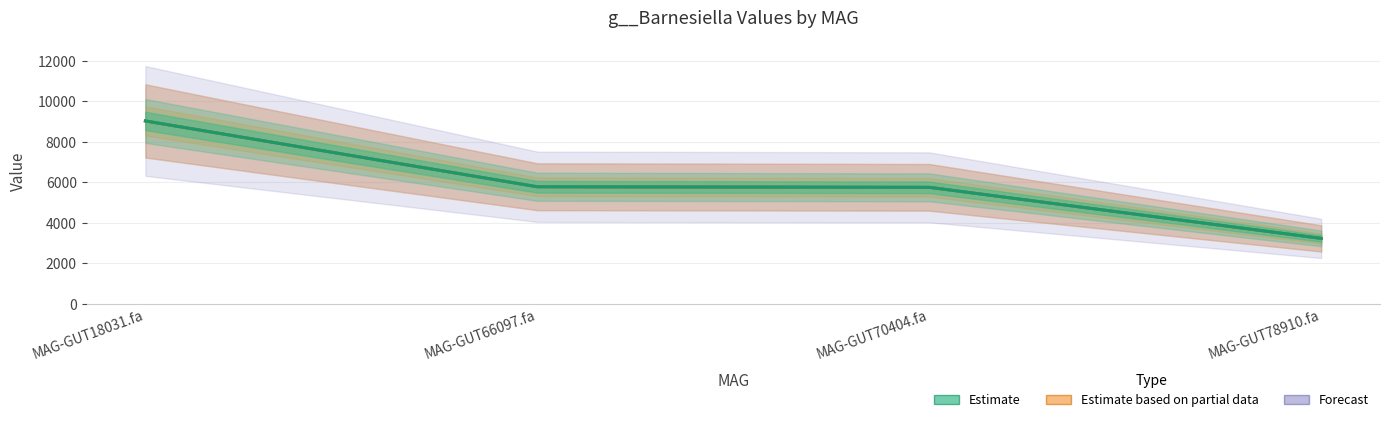

Rank the series by their maximum value, from highest to lowest.

Forecast, Estimate based on partial data, Estimate